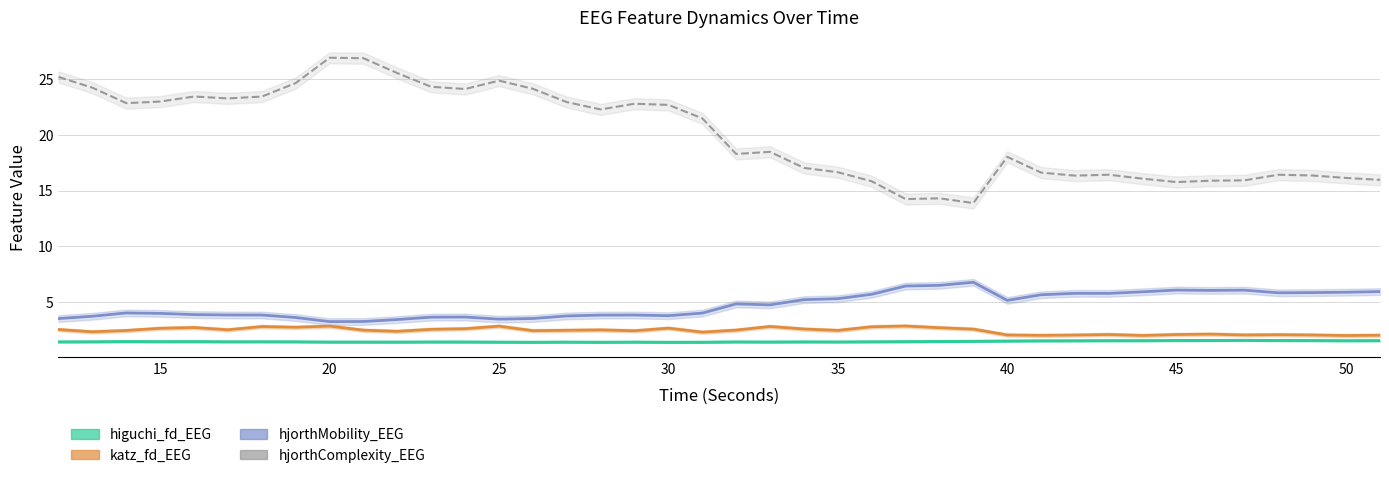

How many data points in hjorthMobility_EEG are less than 4?

18